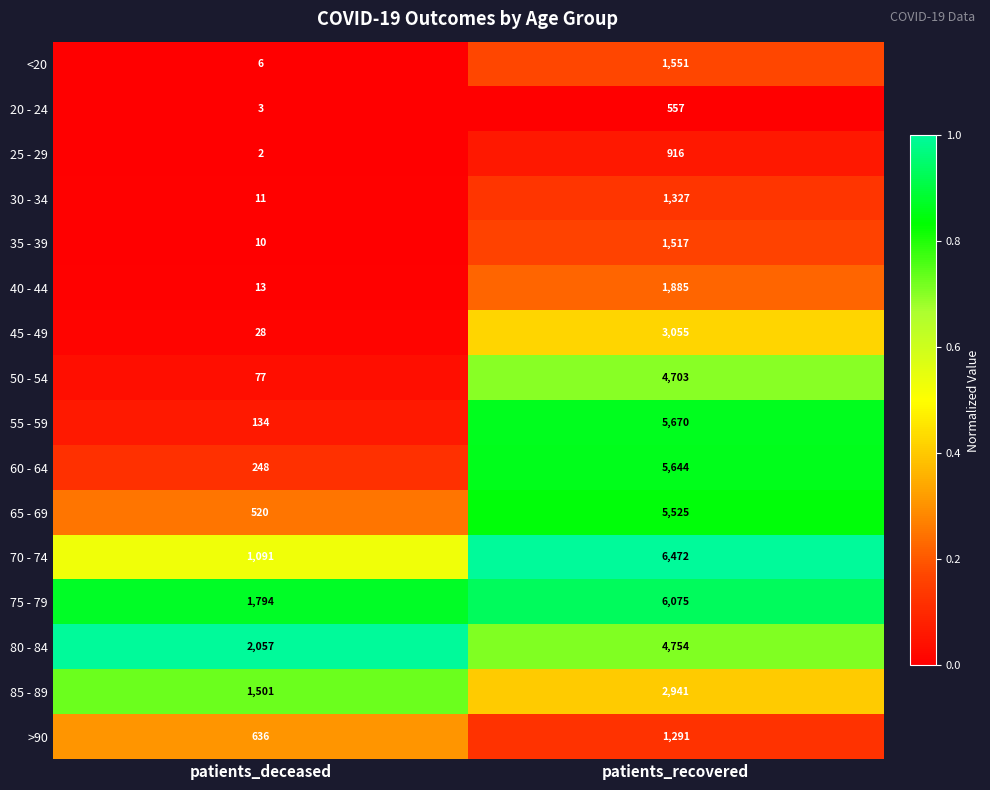

Which series has the widest spread of values?

55 - 59